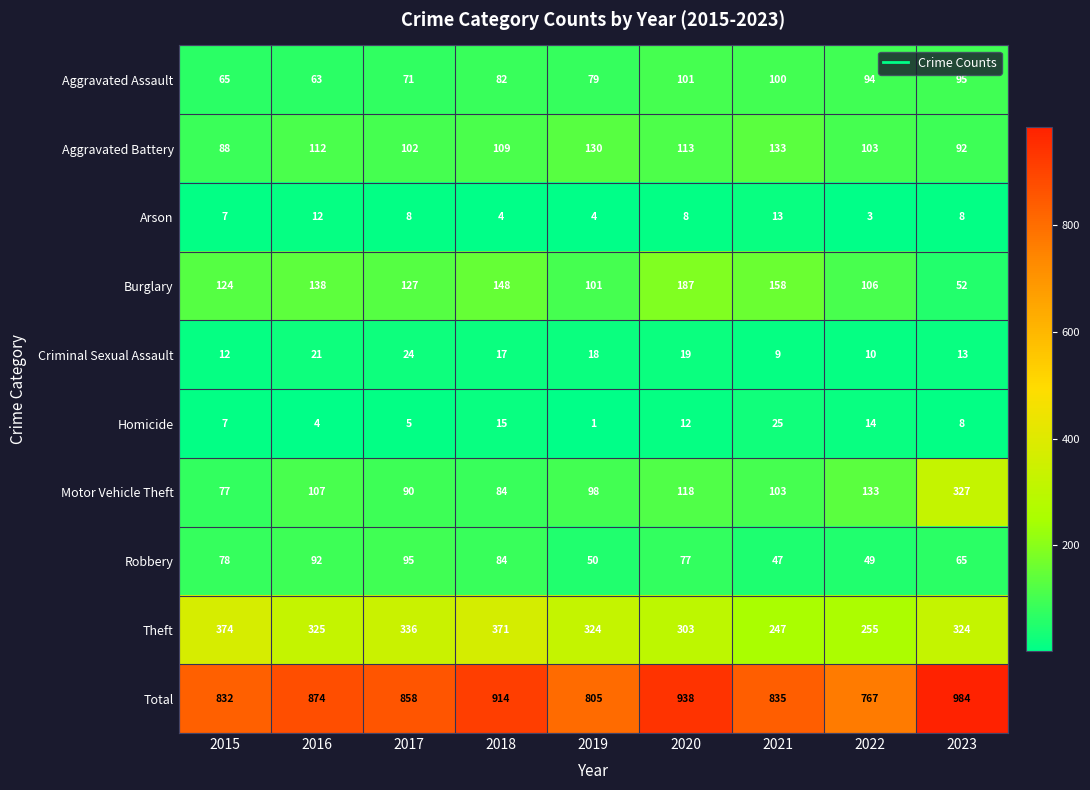

Which series has the largest range (max minus min)?

Motor Vehicle Theft